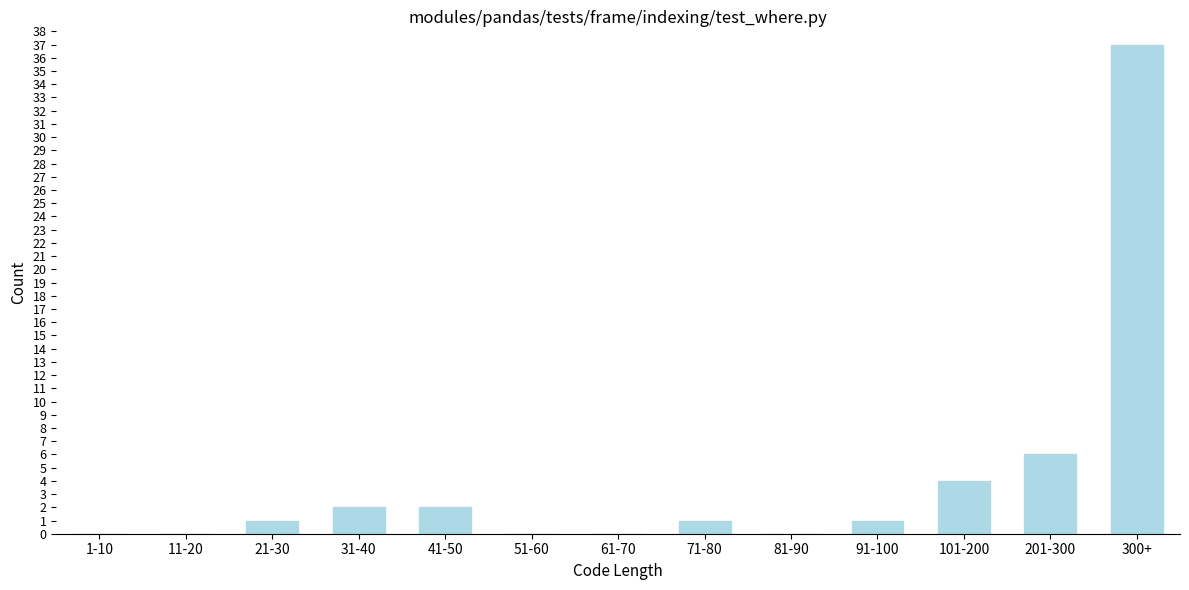

Reading left to right, extract all data points from this chart.

1-10=0	11-20=0	21-30=1	31-40=2	41-50=2	51-60=0	61-70=0	71-80=1	81-90=0	91-100=1	101-200=4	201-300=6	300+=37